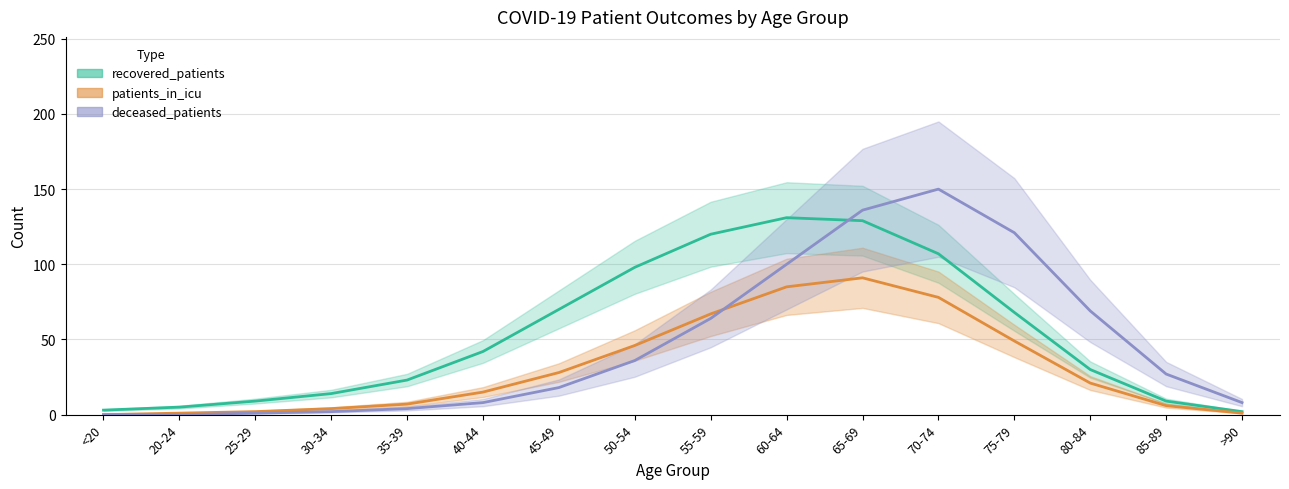

At how many categories does at least one series exceed 41?

8